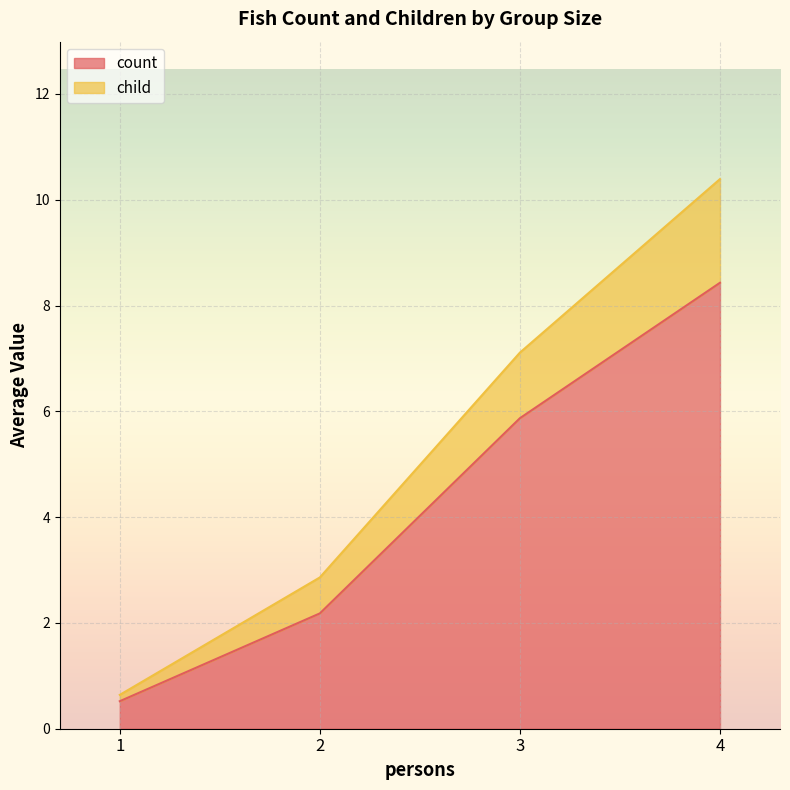

What is the difference between the highest and lowest values at 2?

0.7